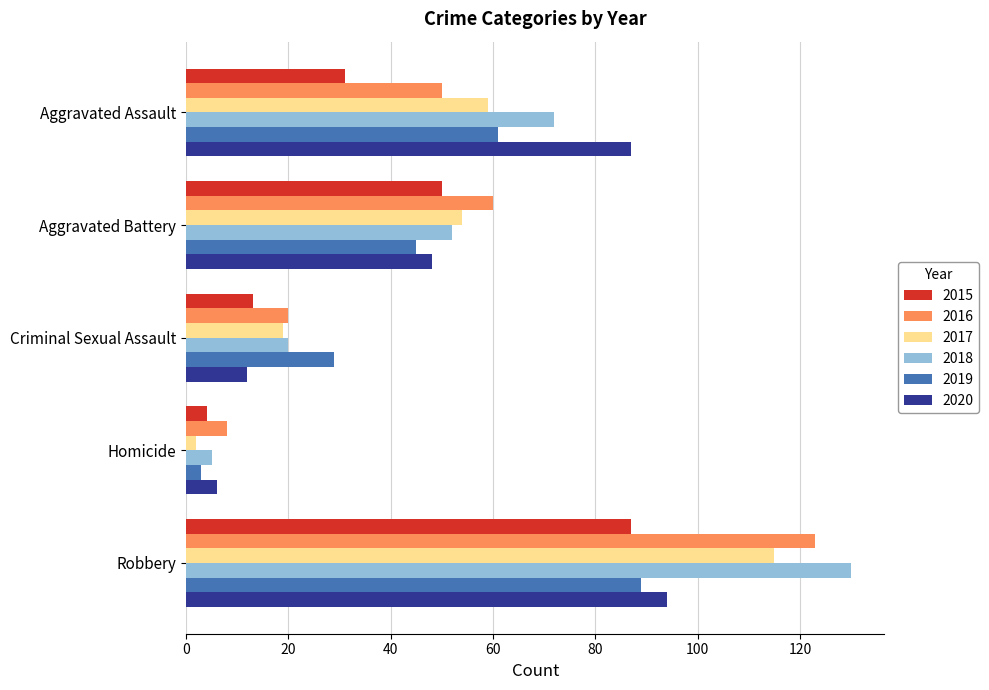

Which series has the largest total across all categories?

2018